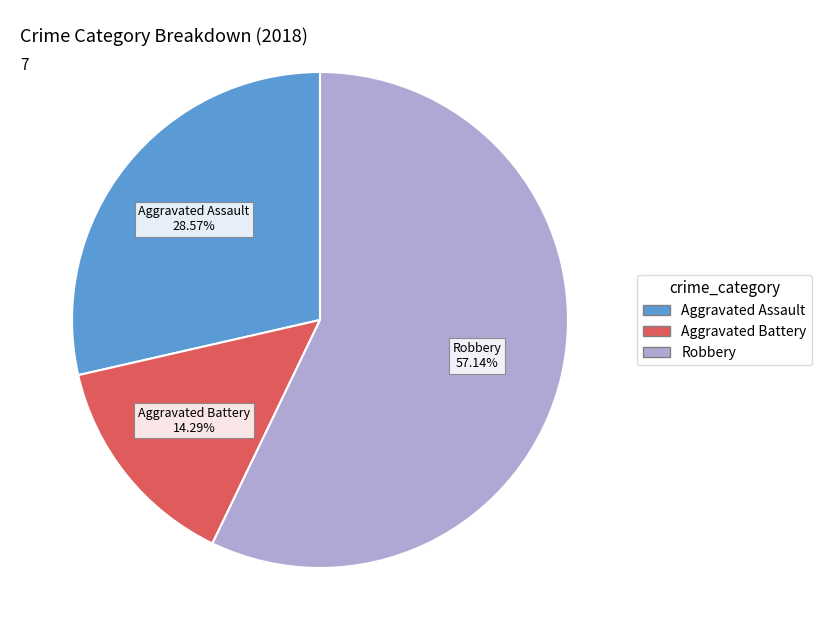

Does any single category account for the majority?

Yes